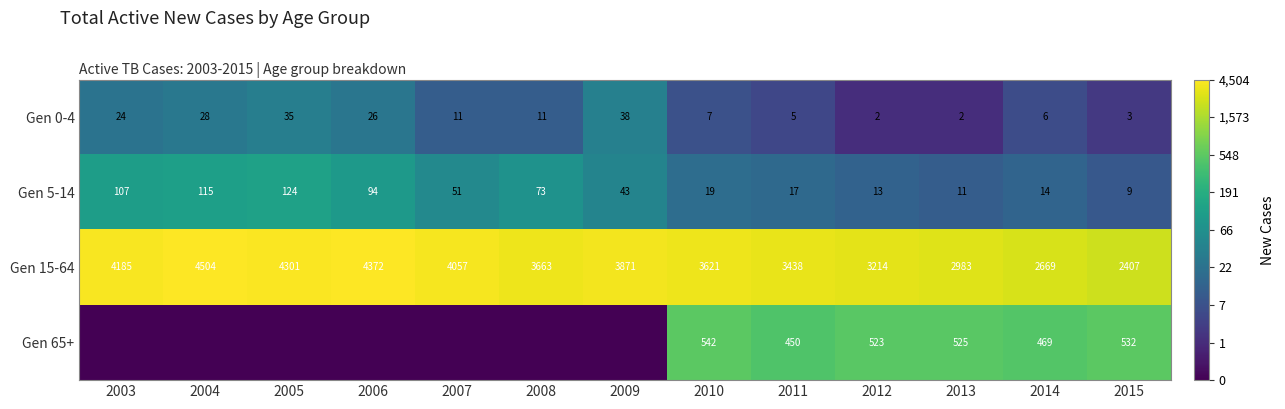

True or false: Gen 5-14 has a value of 73 at 2008.

True